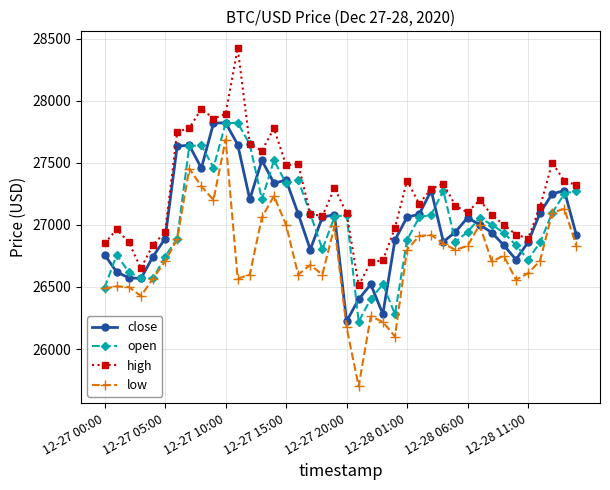

True or false: high and low cross at least once.

False